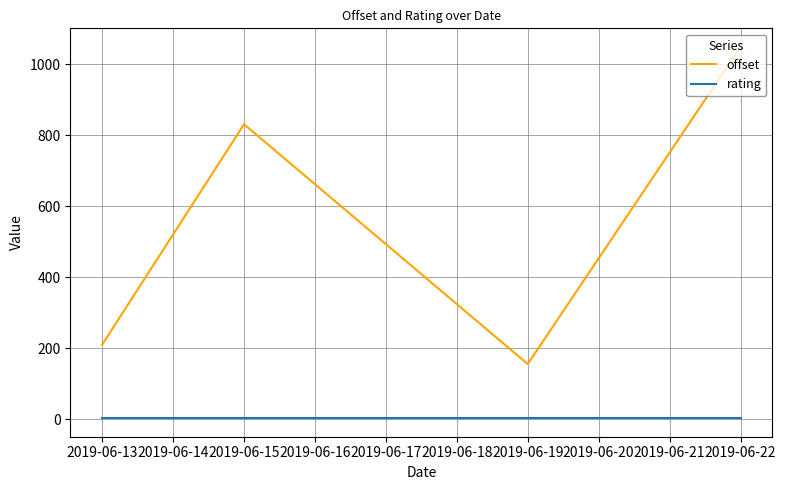

True or false: rating and offset intersect in this chart.

False